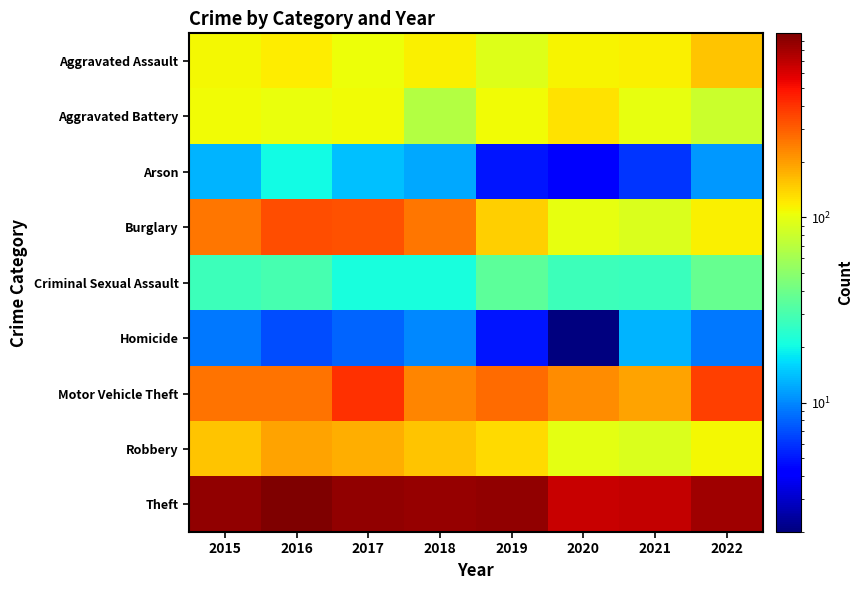

What is the greatest value displayed?

984